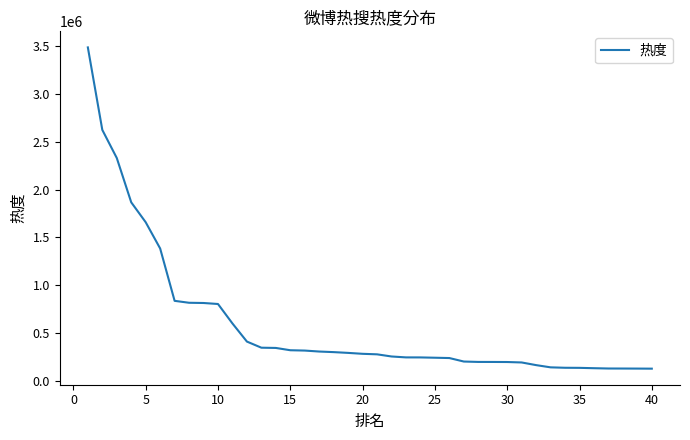

What is the minimum value shown in the chart?

127343